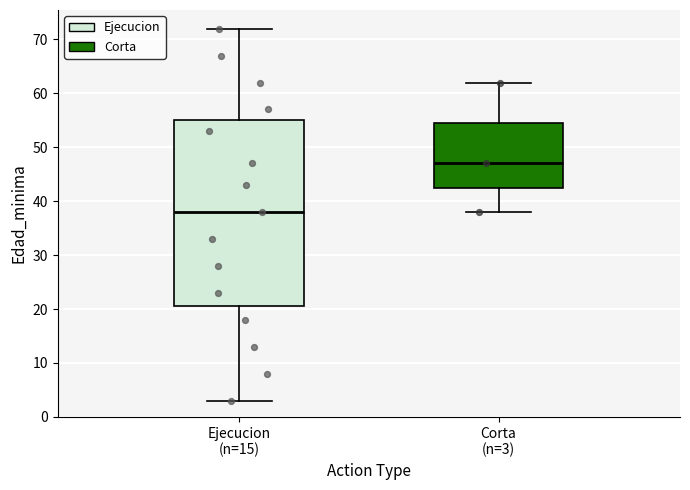

Comparing the boxes themselves (not the whiskers), which one is the tallest?

Ejecucion (n=15)